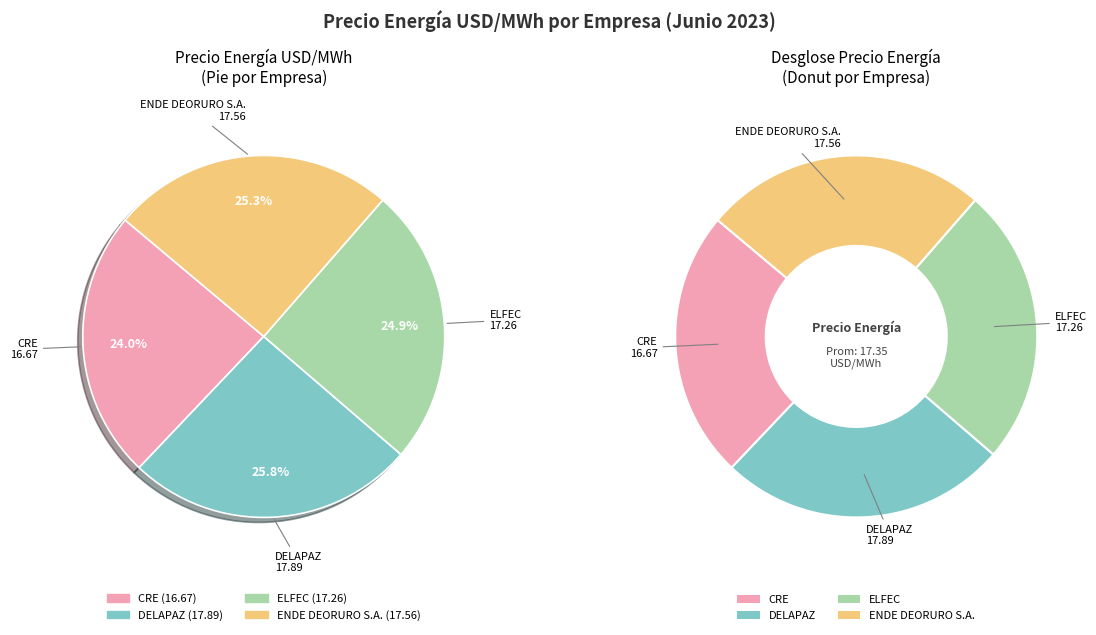

How much of the chart is everything except ENDE DEORURO S.A.?

74.7%